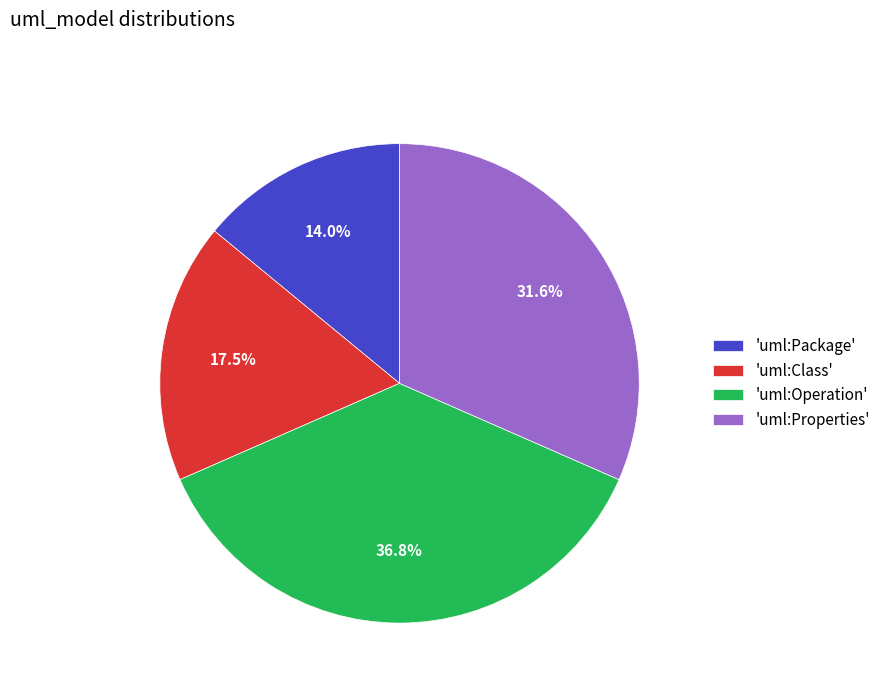

Is there any slice that represents more than half of the pie?

No